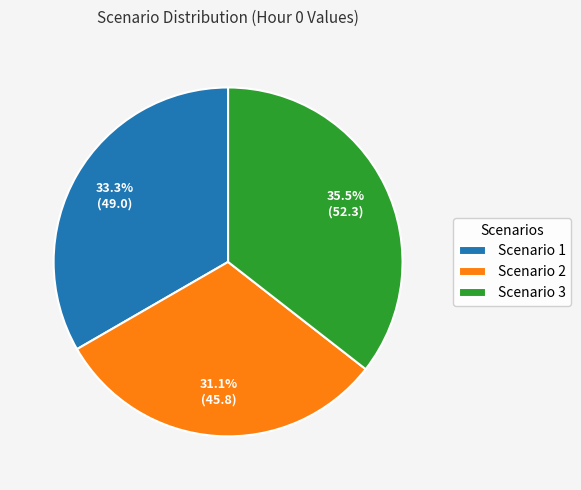

Does Scenario 2 account for over 50% of the chart?

No